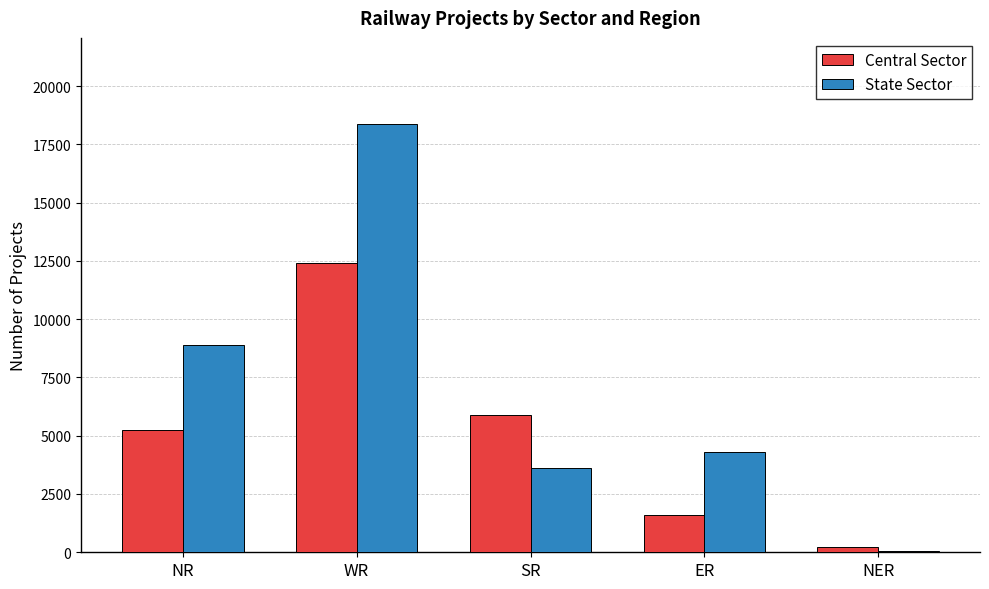

Does the chart contain stacked bars?

No